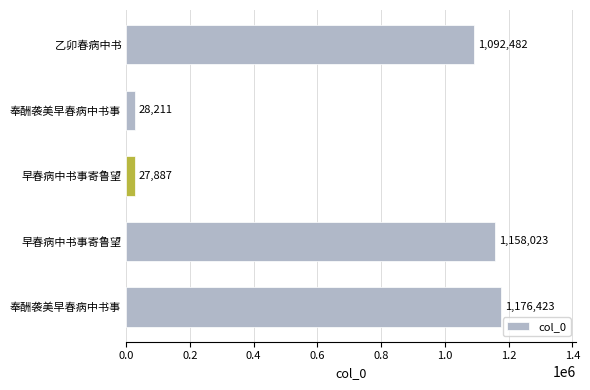

How many data points are less than 1092482?

2